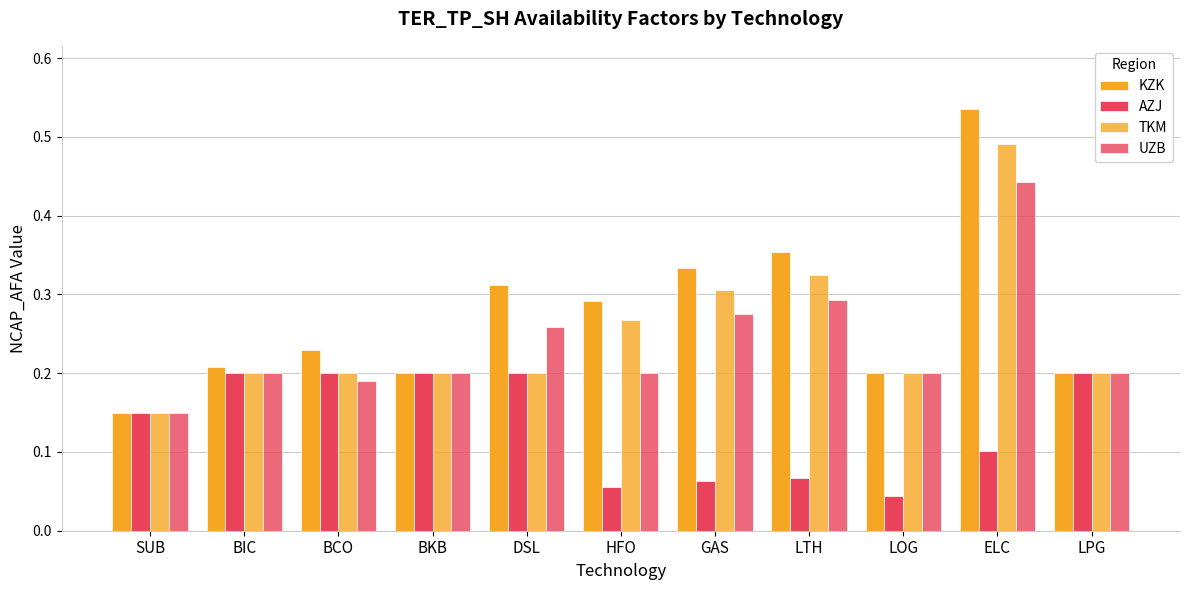

List the series in order of their peak value, highest first.

KZK, TKM, UZB, AZJ